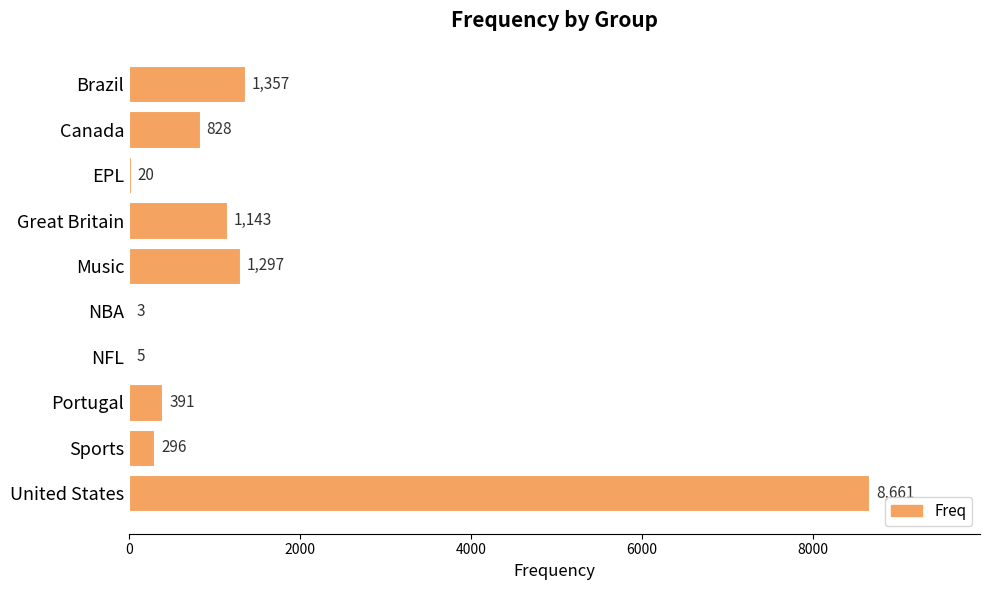

At which label is the value closest to 4332?

Brazil